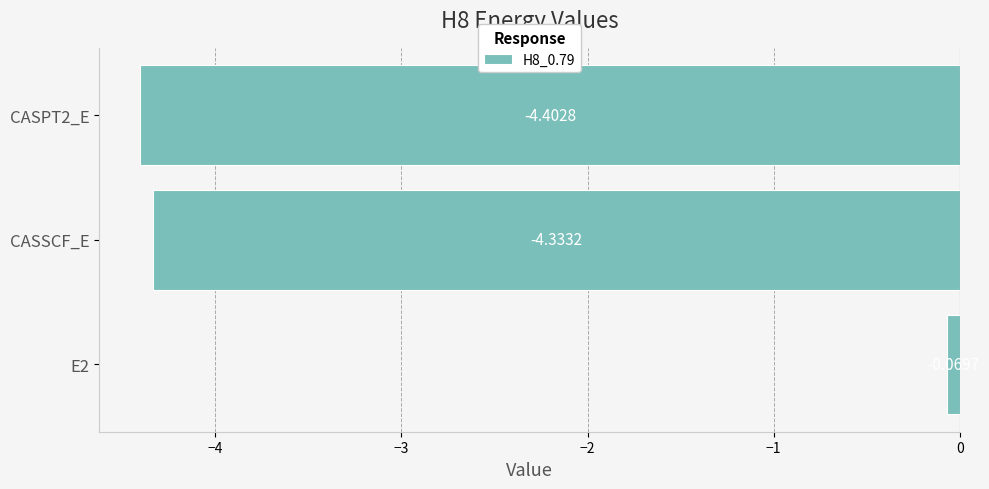

What is the sum of all values?

-8.8